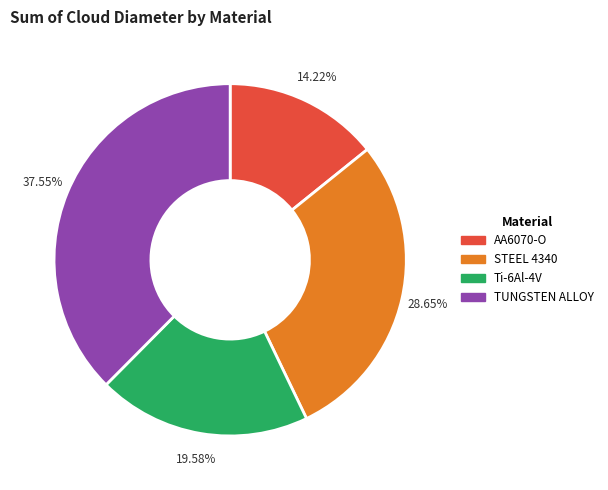

Count the number of slices in the pie.

4